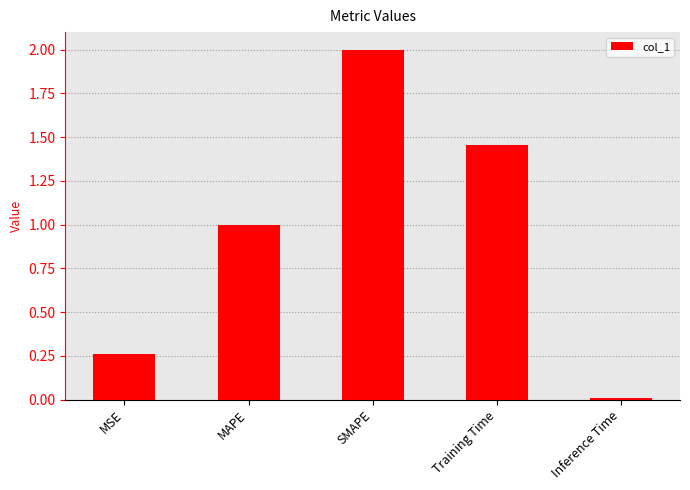

What is the average value?

0.9